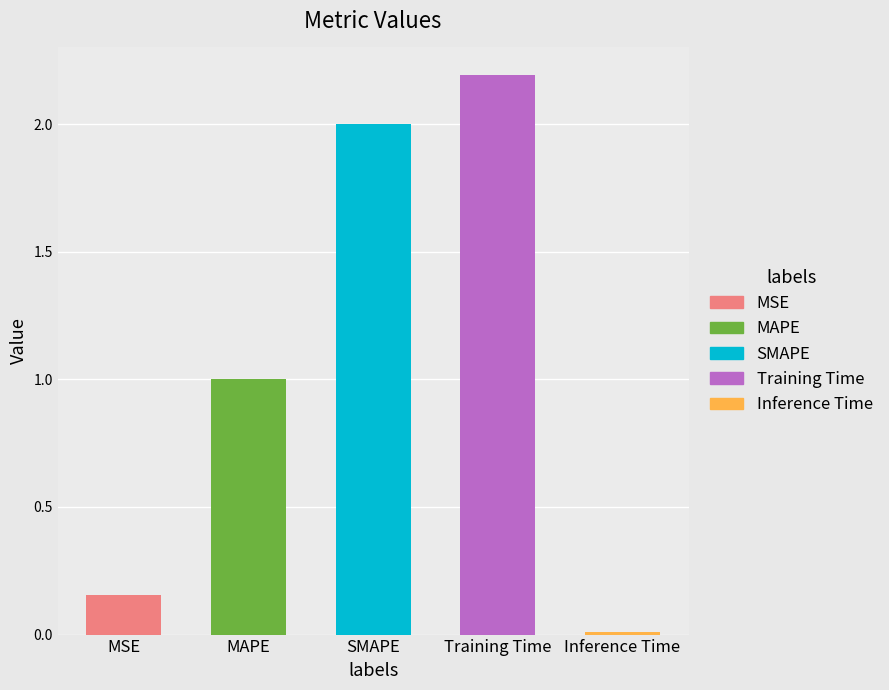

Are the bars grouped side by side (vs. stacked)?

No